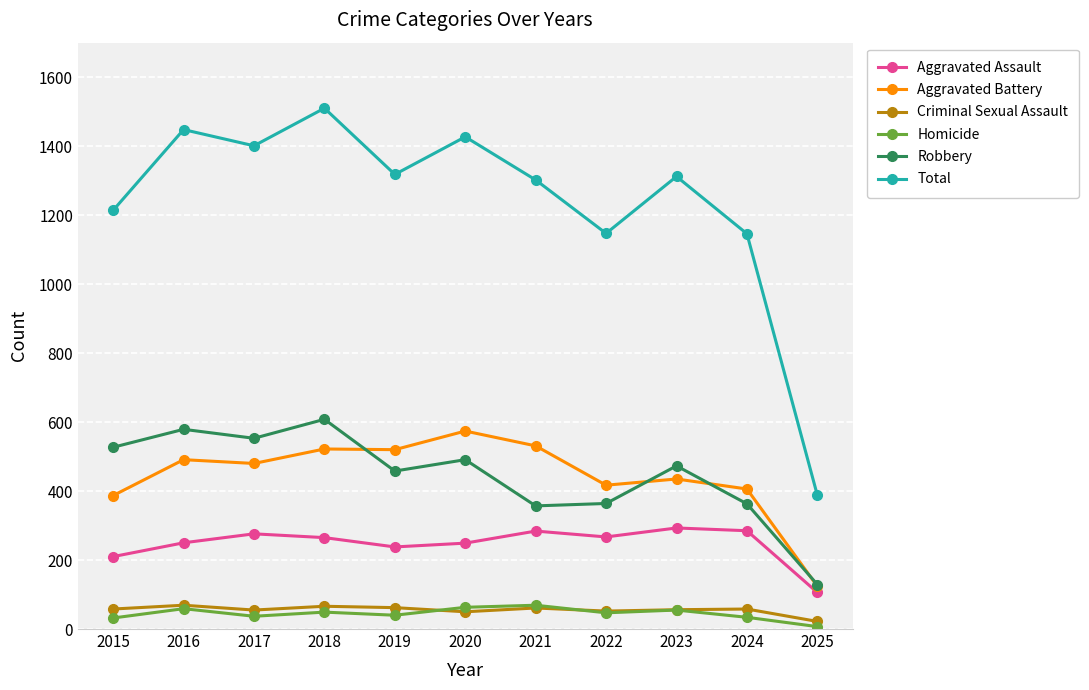

How many series are shown in this chart?

6